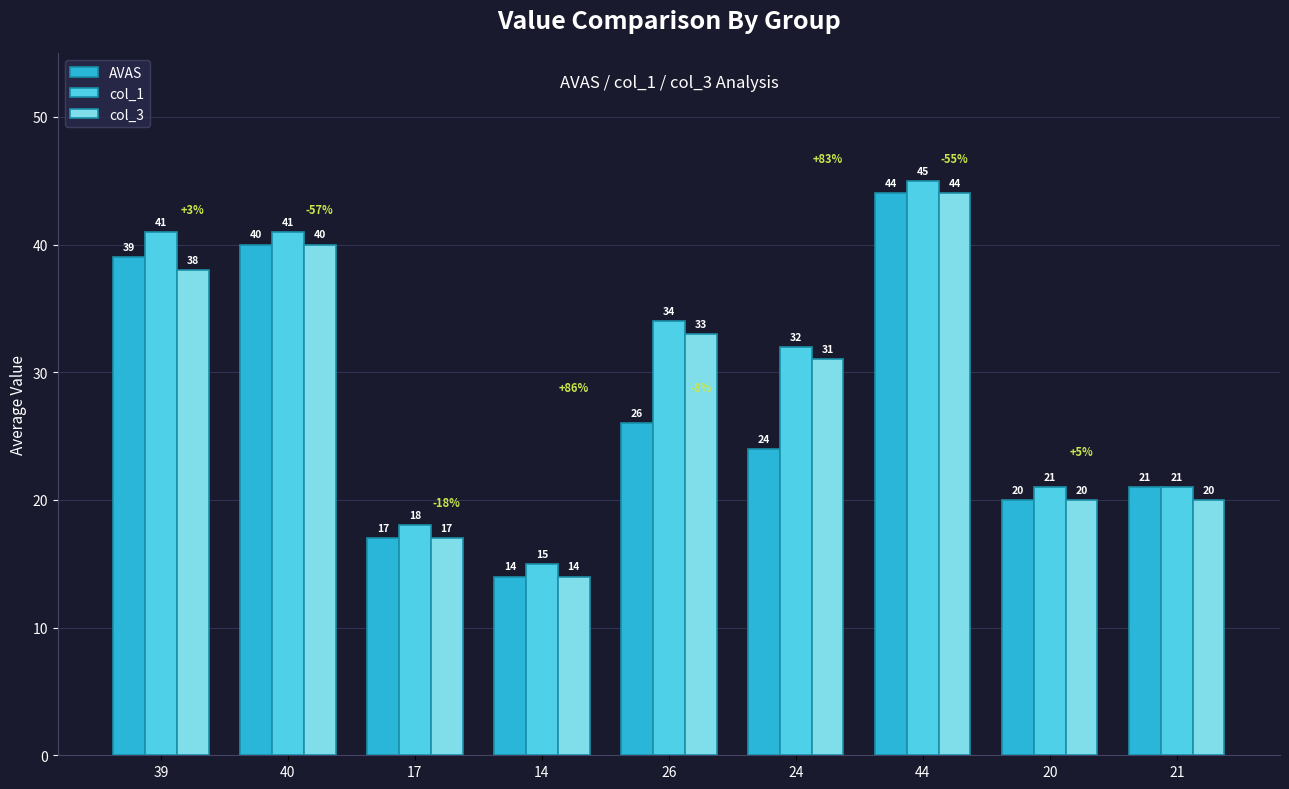

What is the minimum value shown in the chart?

14